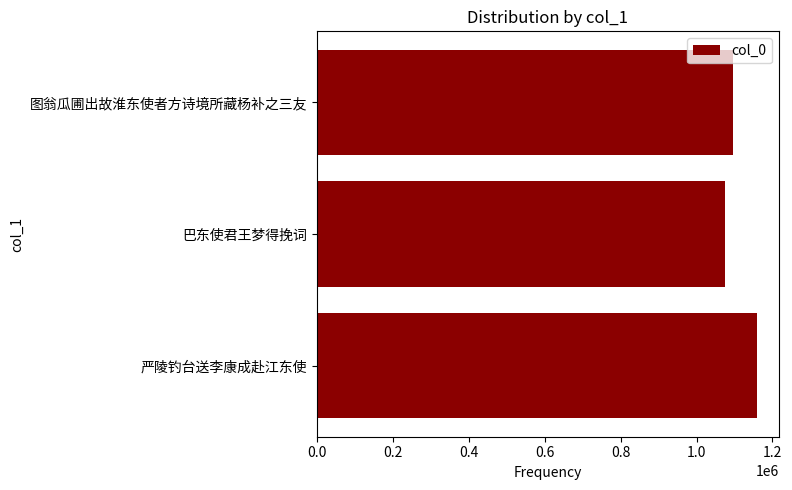

Does the chart contain stacked bars?

No